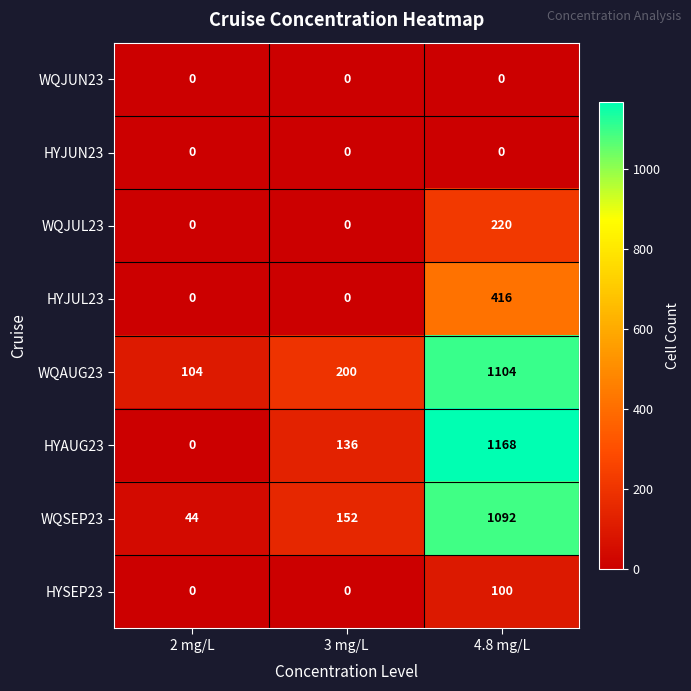

The HYSEP23 series shows 0 at 3 mg/L. True or false?

True